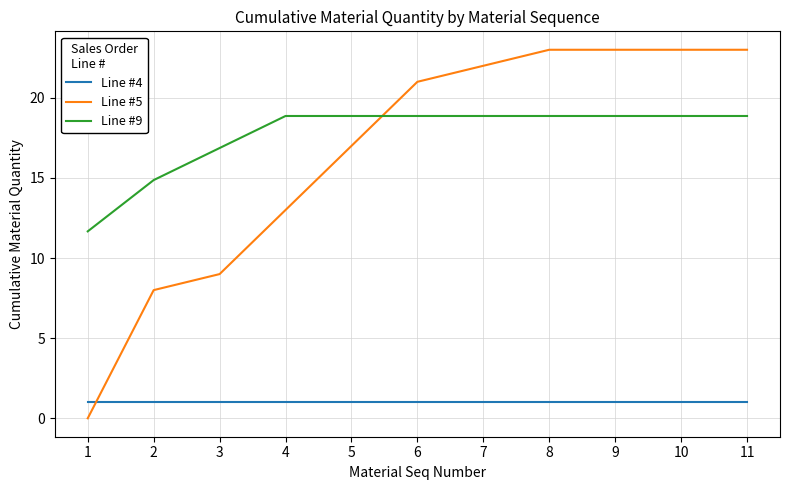

Reading left to right, list all the values displayed in this chart.

Line #4: 1.0	1.0	1.0	1.0	1.0	1.0	1.0	1.0	1.0	1.0	1.0
Line #5: 0.0	8.0	9.0	13.0	17.0	21.0	22.0	23.0	23.0	23.0	23.0
Line #9: 11.7	14.9	16.9	18.9	18.9	18.9	18.9	18.9	18.9	18.9	18.9